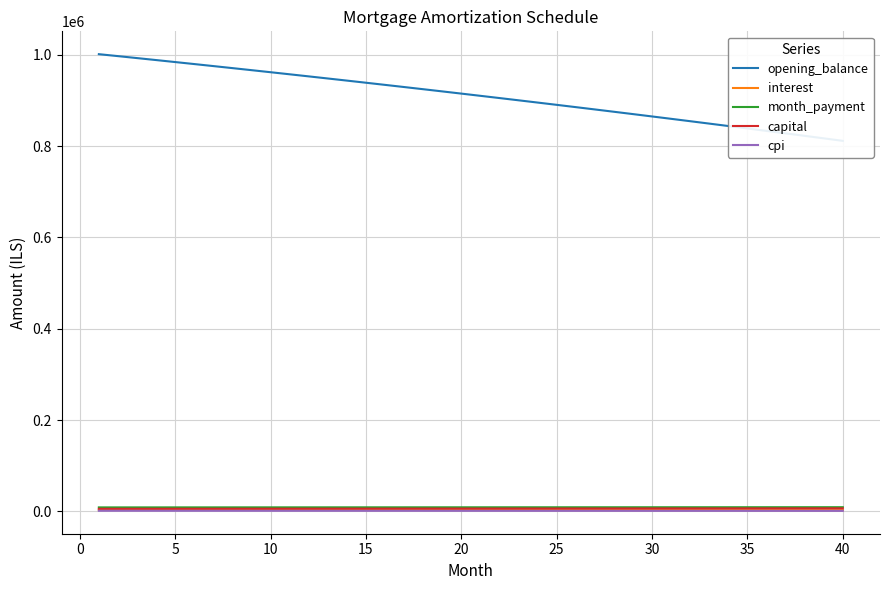

Rank the series by their maximum value, from lowest to highest.

cpi, interest, capital, month_payment, opening_balance